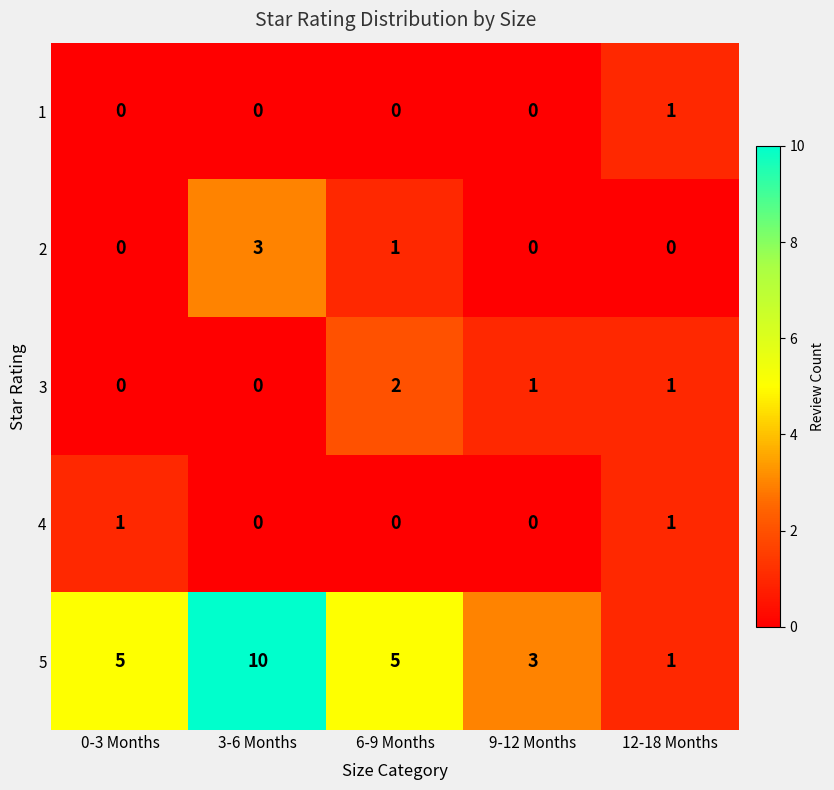

Where is 2 nearest to the value 1?

6-9 Months